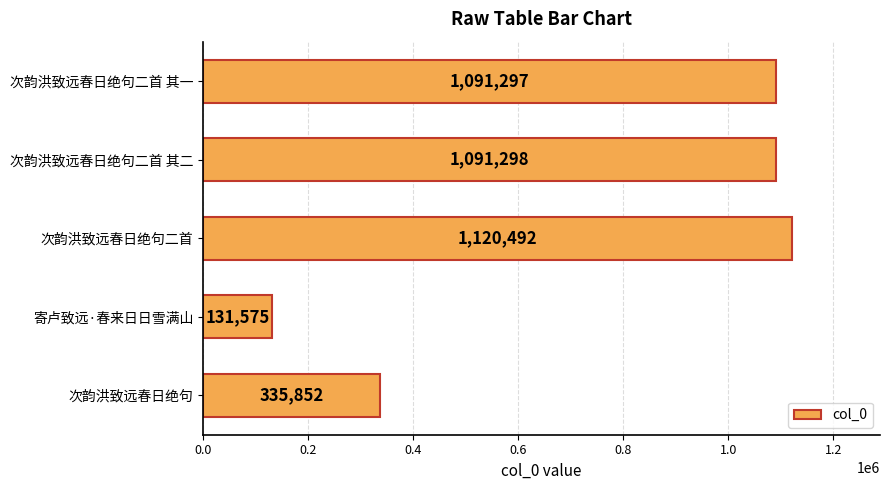

What is the difference between the maximum and second lowest values?

784640